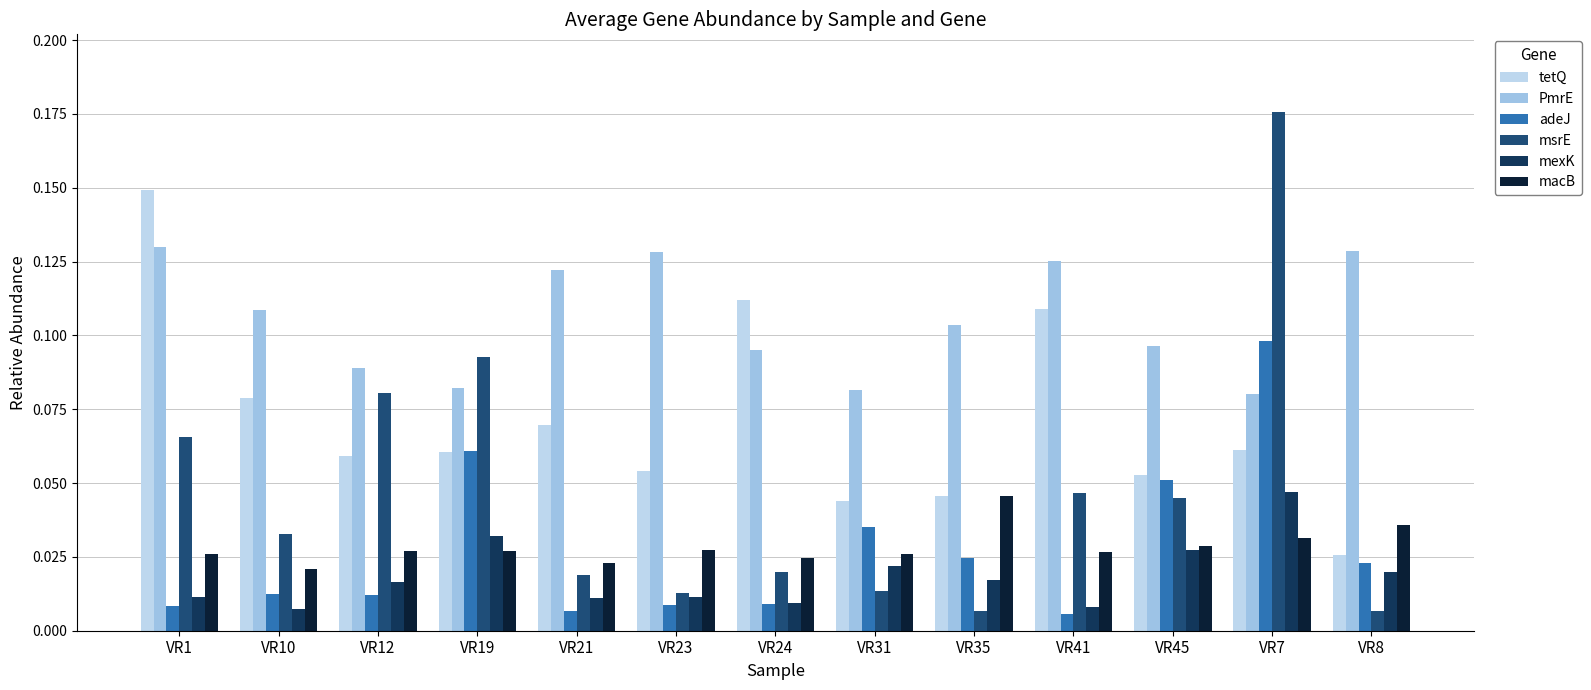

What is the total value across all series at VR41?

0.3